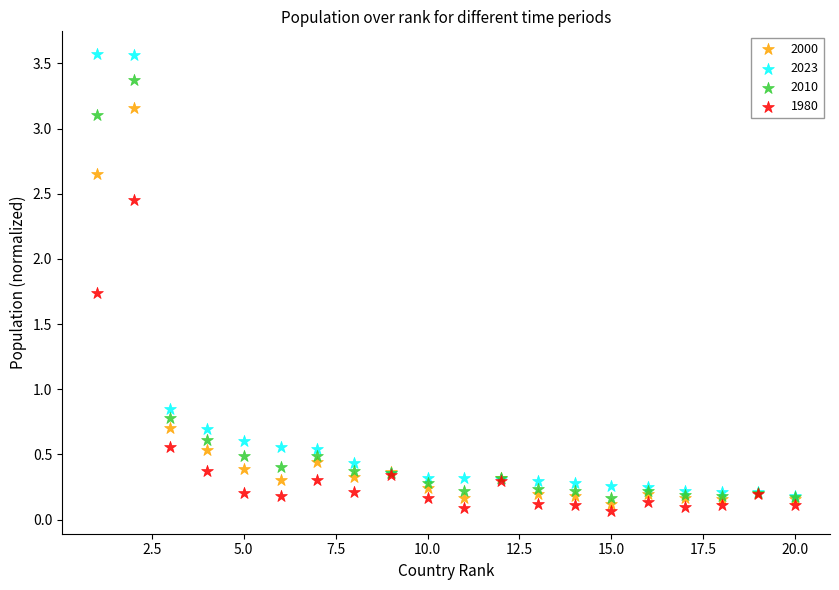

What are all the series names shown in the legend?

2000, 2023, 2010, 1980